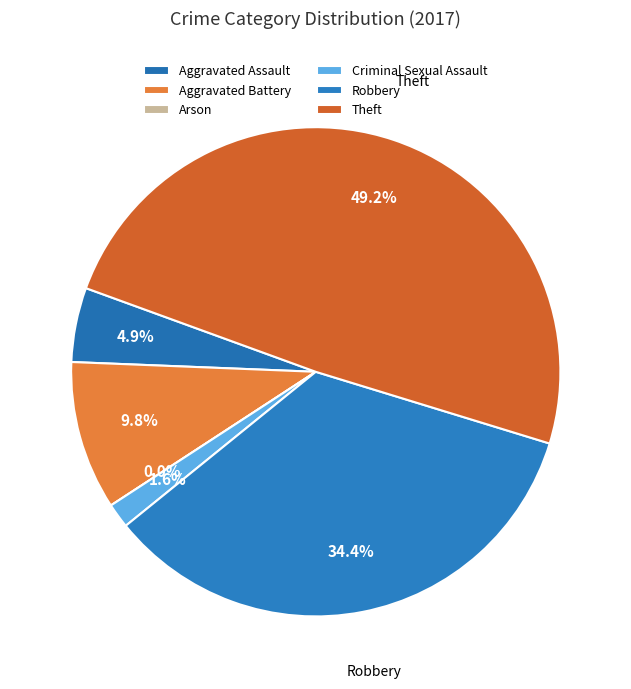

Rank the categories by value from lowest to highest.

Arson, Criminal Sexual Assault, Aggravated Assault, Aggravated Battery, Robbery, Theft